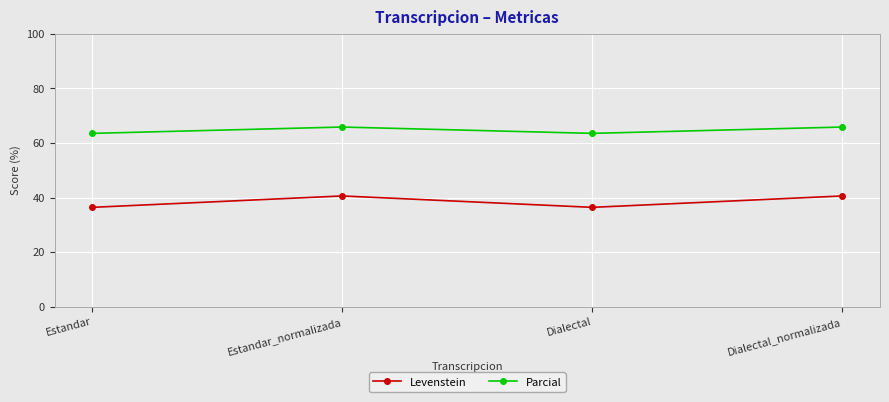

What is the minimum value shown in the chart?

36.4